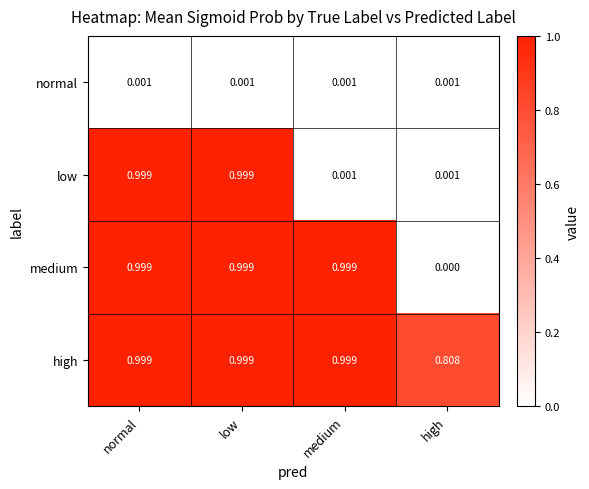

List the series in order of their overall mean, lowest first.

normal, low, medium, high